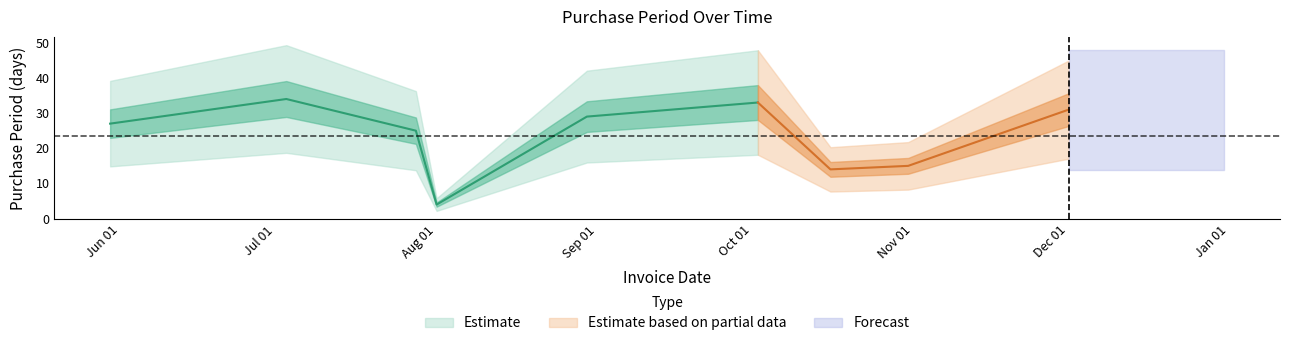

Is it true that the value at 2017-10-16 is 20?

False